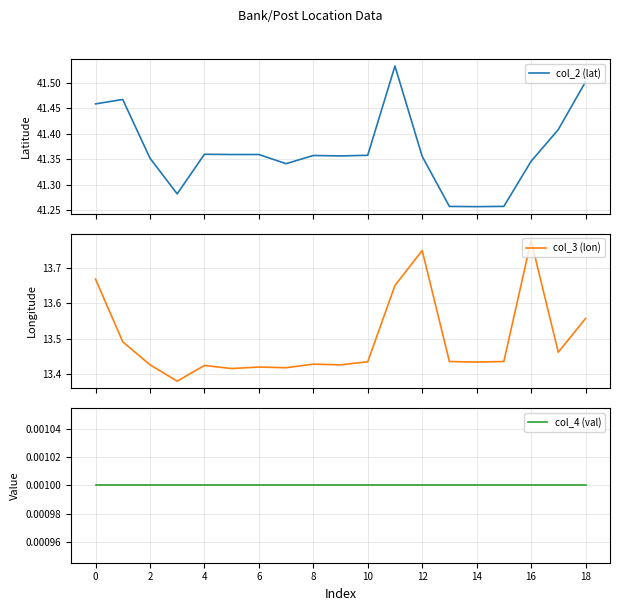

At how many categories does at least one series exceed 7?

19